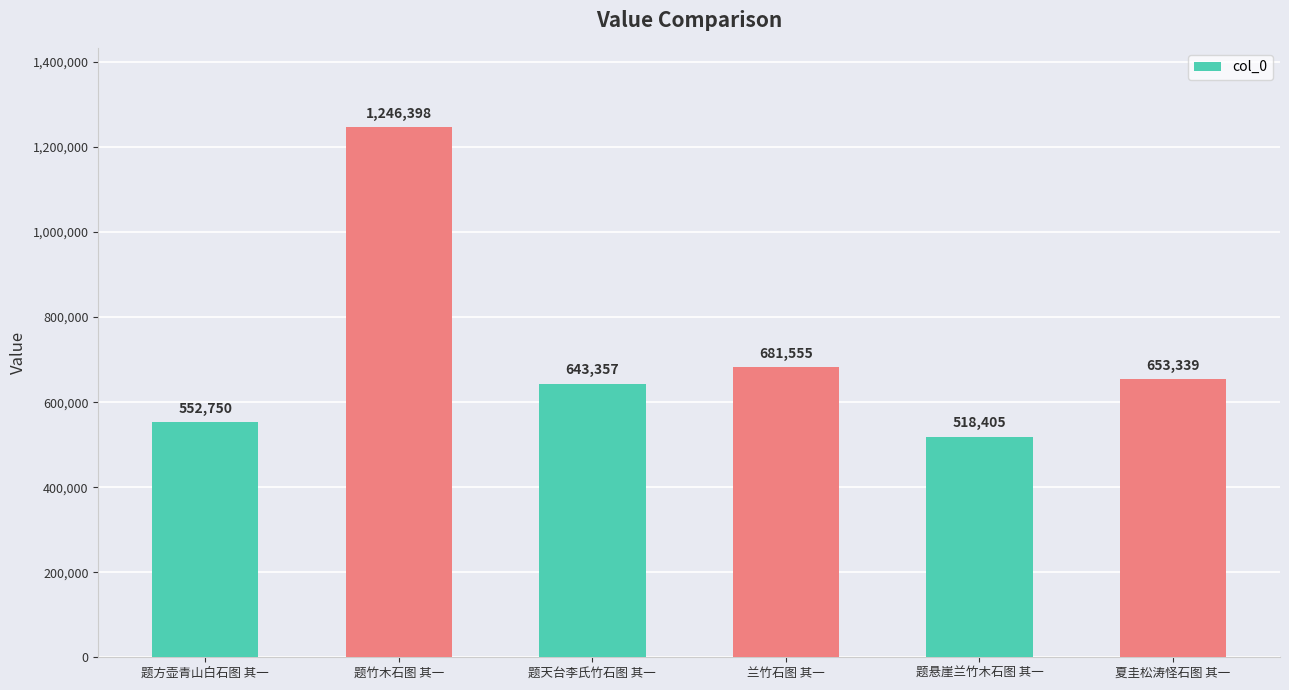

What is the difference between the maximum and second lowest values?

693648